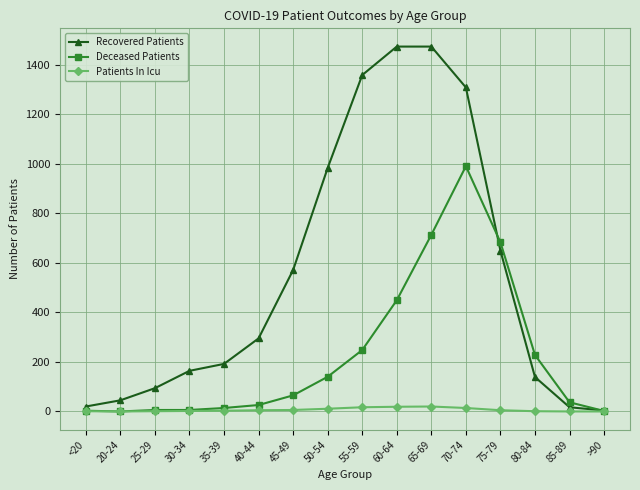

At which category is the sum across all series the highest?

70-74